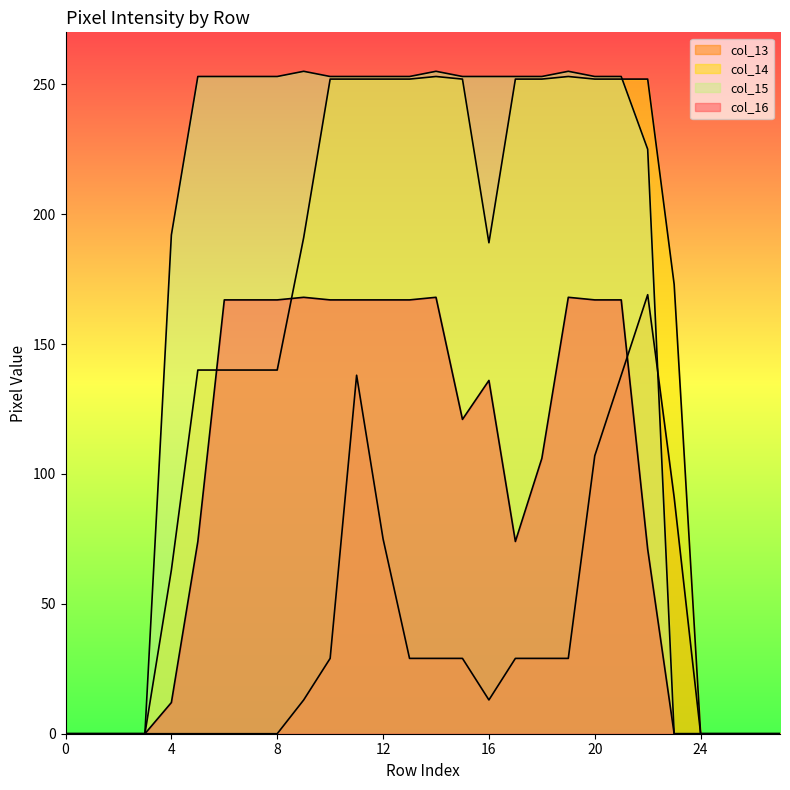

True or false: col_14 and col_13 intersect in this chart.

False